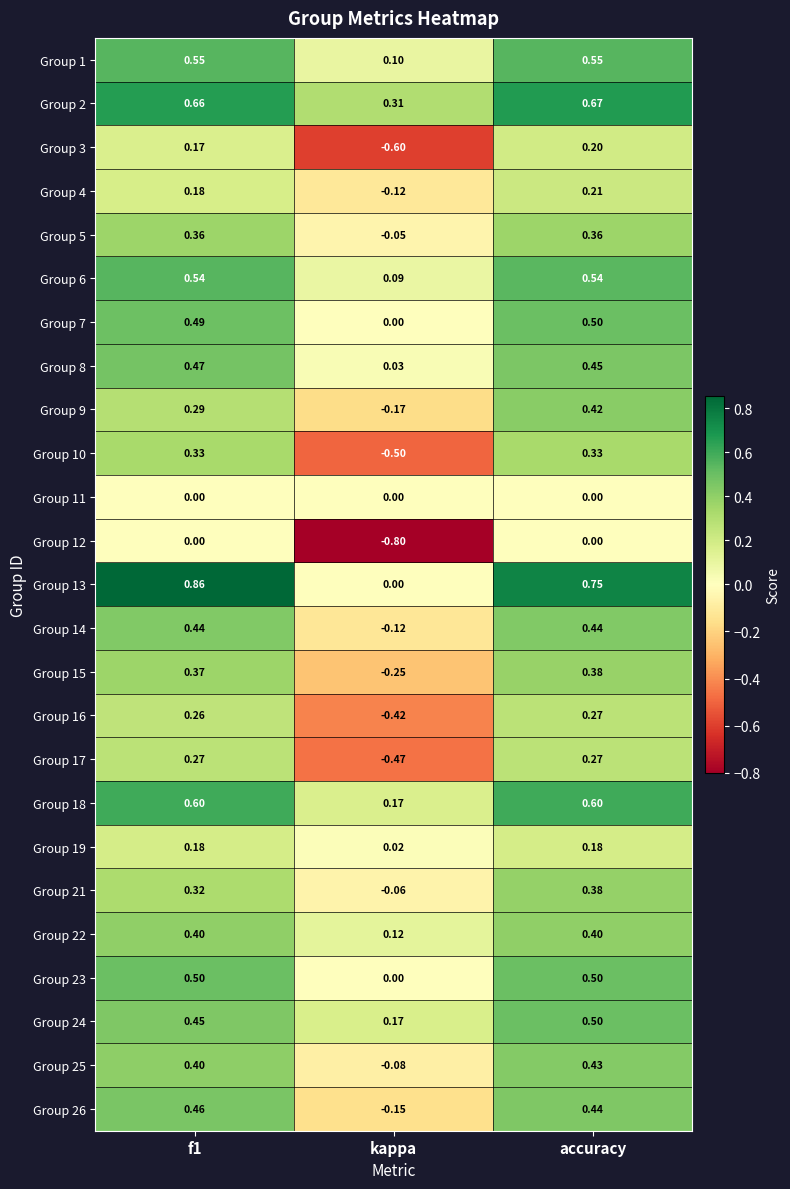

At which label does Group 6 reach its minimum?

kappa